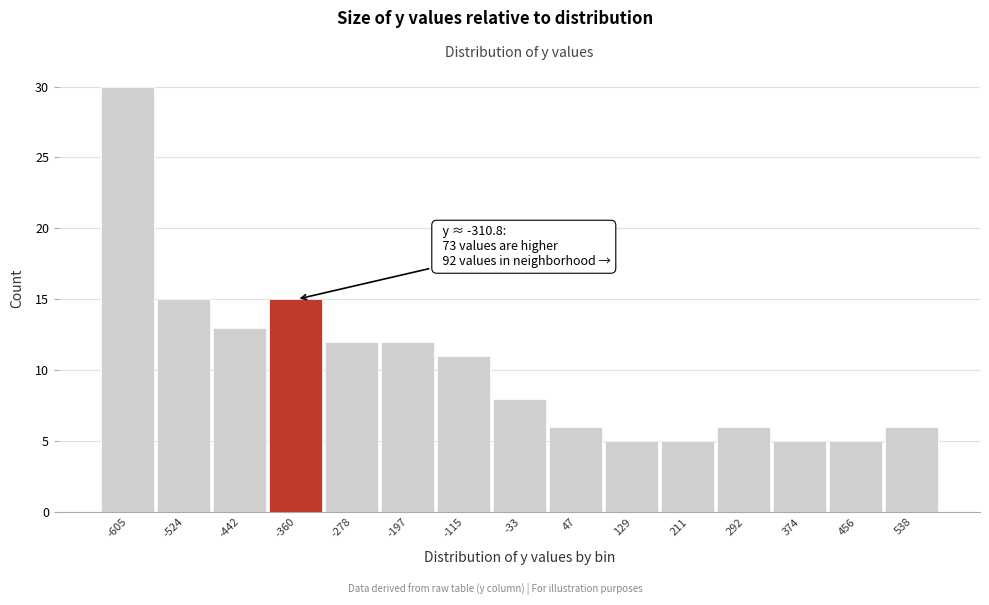

Reading left to right, transcribe all the data shown in this chart.

-605=30	-524=15	-442=13	-360=15	-278=12	-197=12	-115=11	-33=8	47=6	129=5	211=5	292=6	374=5	456=5	538=6